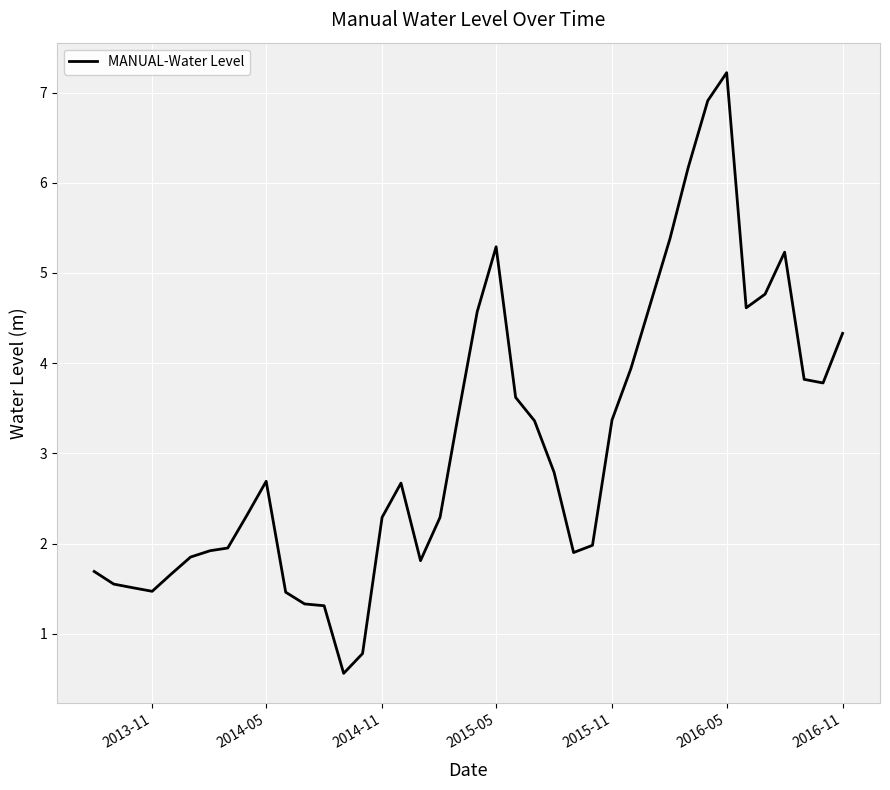

What is the maximum value shown in the chart?

7.2